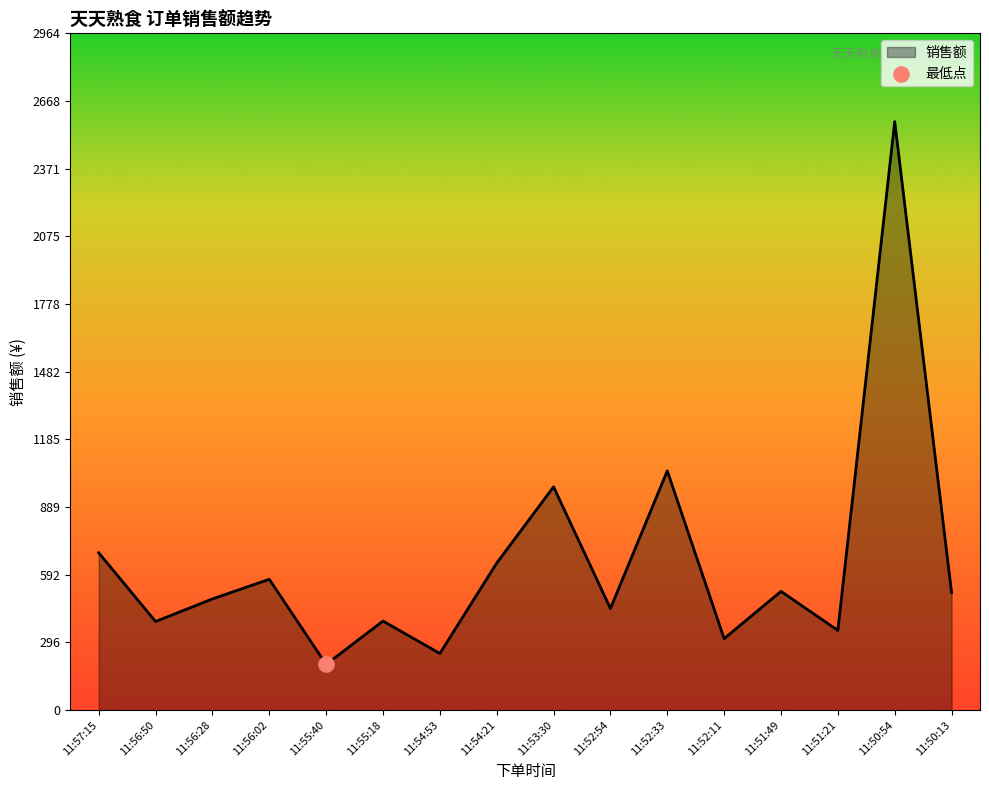

What is the ratio of the value at 11:52:54 to the value at 11:52:11?

1.4